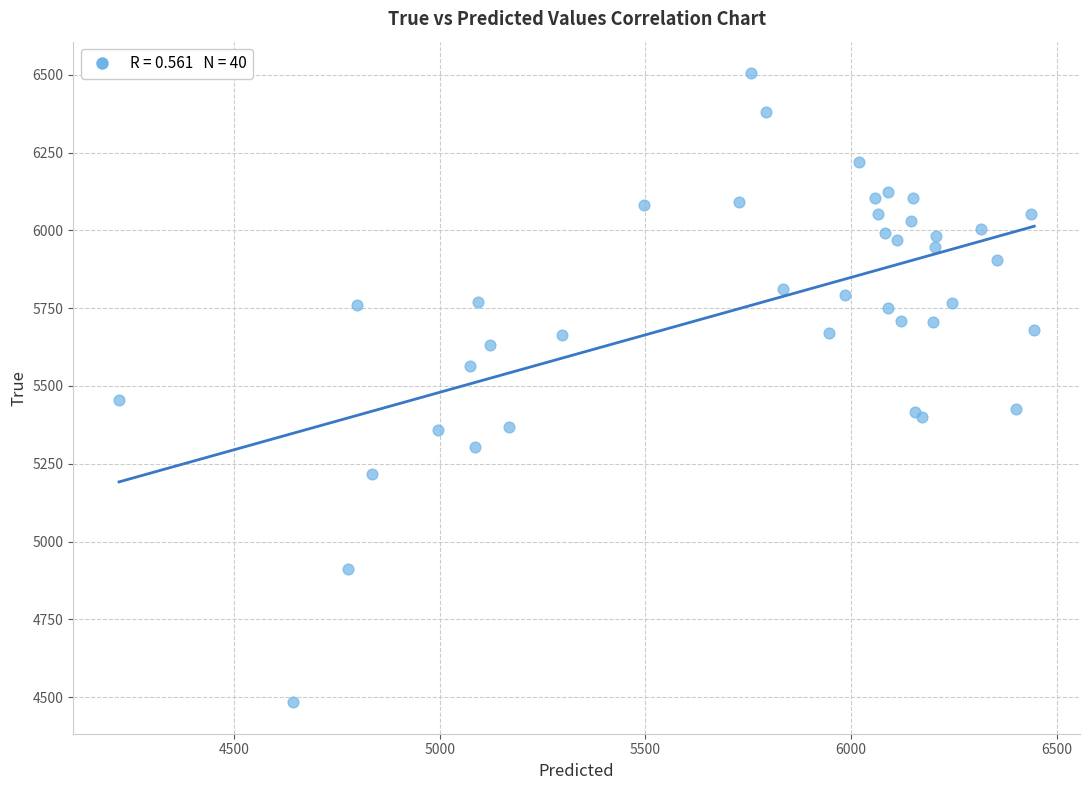

What Y value in the scatter plot is closest to 5494?

5456